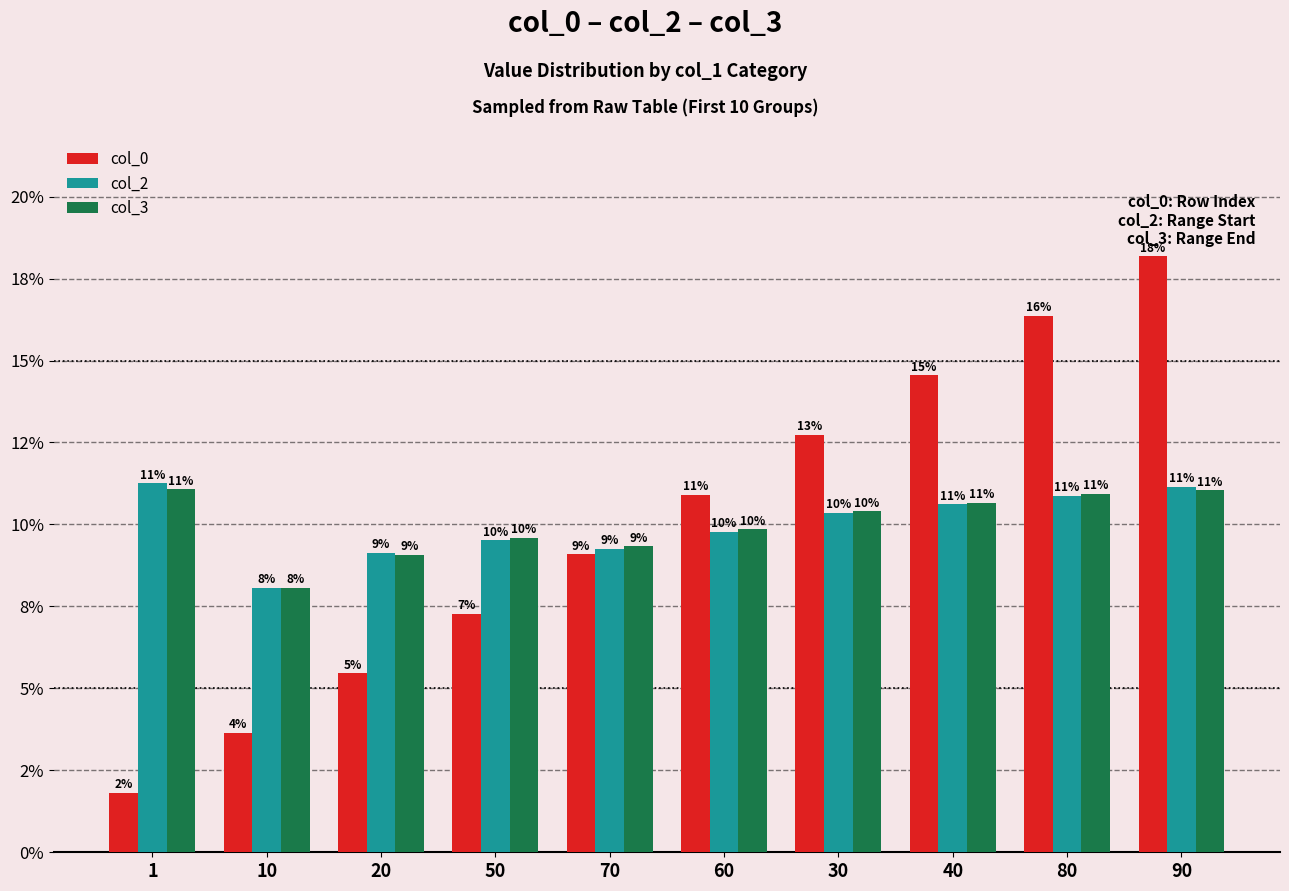

Which series has the widest spread of values?

col_0